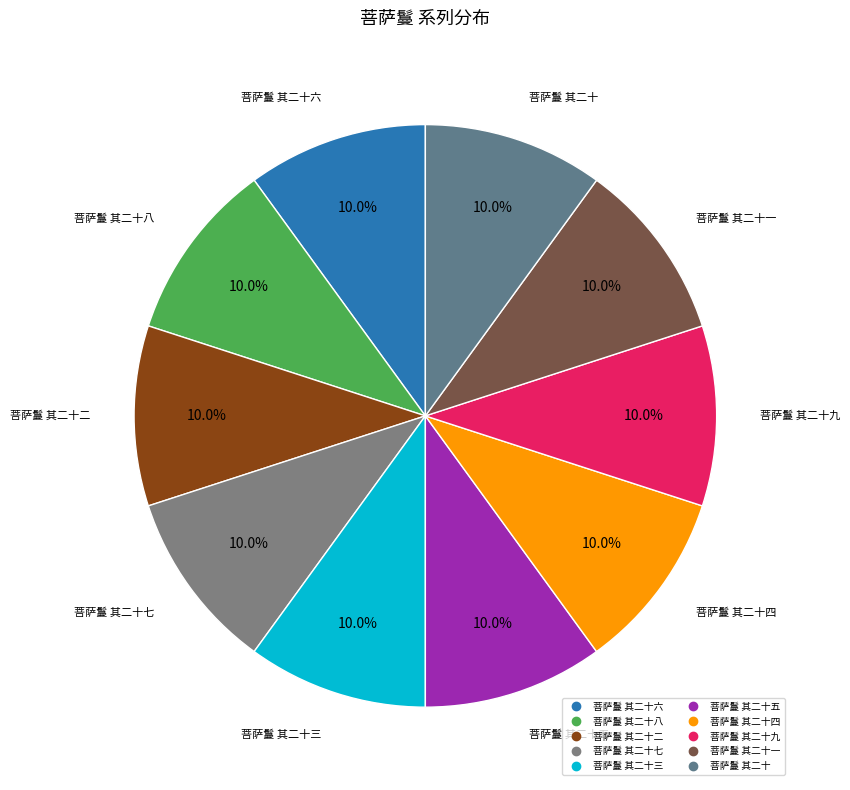

Count the number of slices in the pie.

10